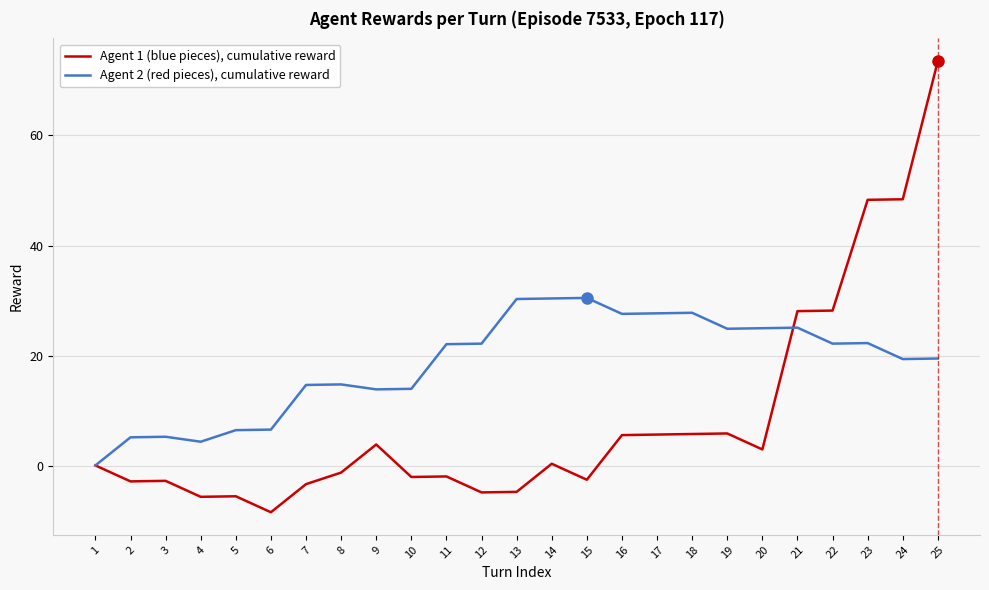

What is the smallest value displayed?

-8.4